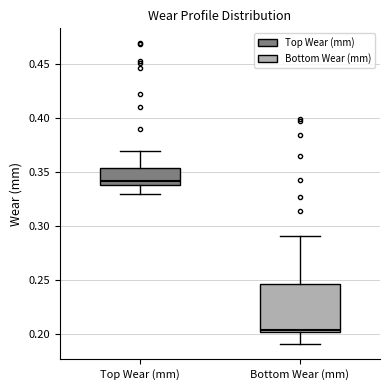

Reading left to right, read every box against the y-axis: the position of its median line, the range the box covers, and the ends of its whiskers. The values are not printed on the chart, so give them approximately, as read against the axis.

Top Wear (mm): median 0.340 (just above the box's lower edge), box 0.340 to 0.355, whiskers 0.330 to 0.370
Bottom Wear (mm): median 0.205, box 0.200 to 0.245, whiskers 0.190 to 0.290